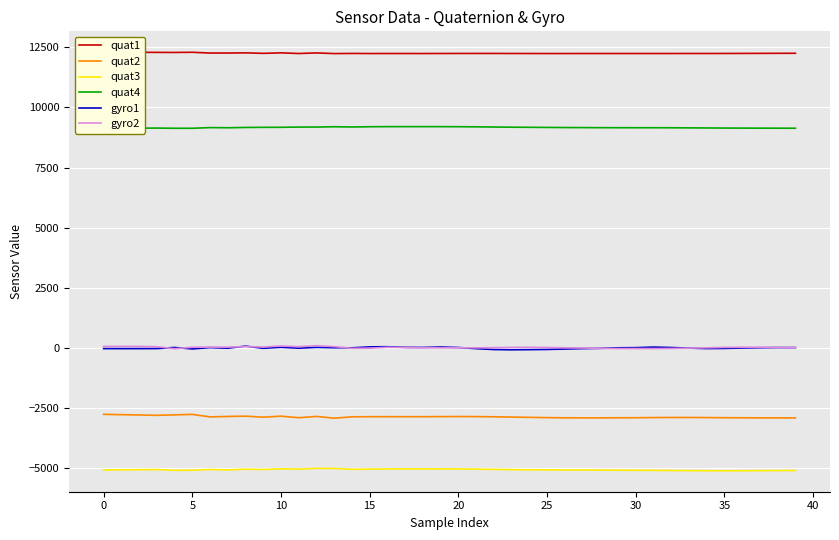

What is the maximum value shown in the chart?

12299